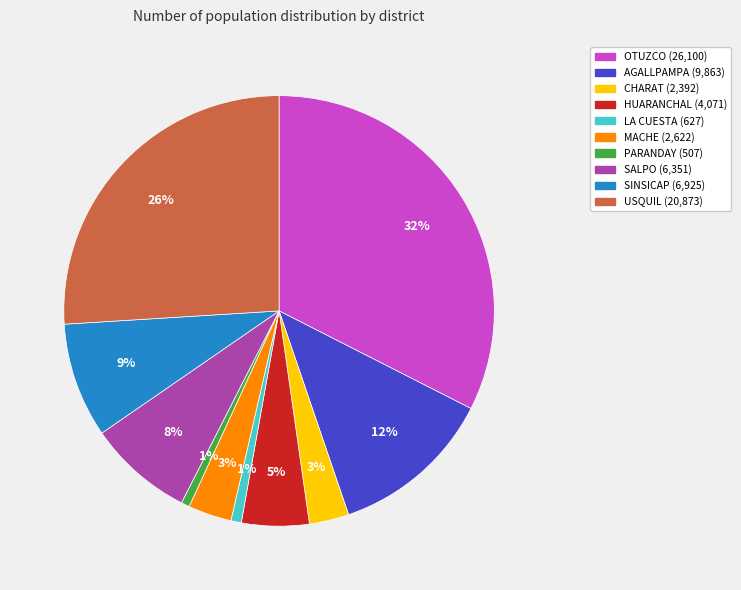

Is there a majority slice in this chart?

No